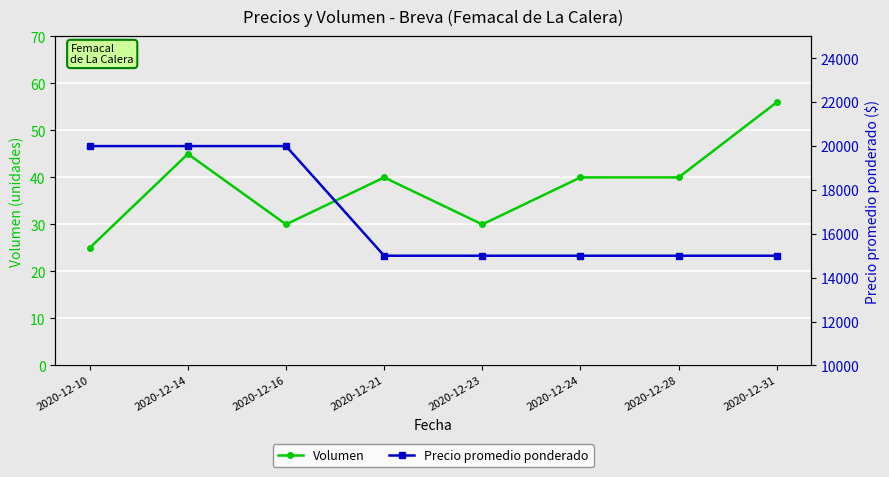

What is the lowest value of the Precio promedio ponderado series?

15000